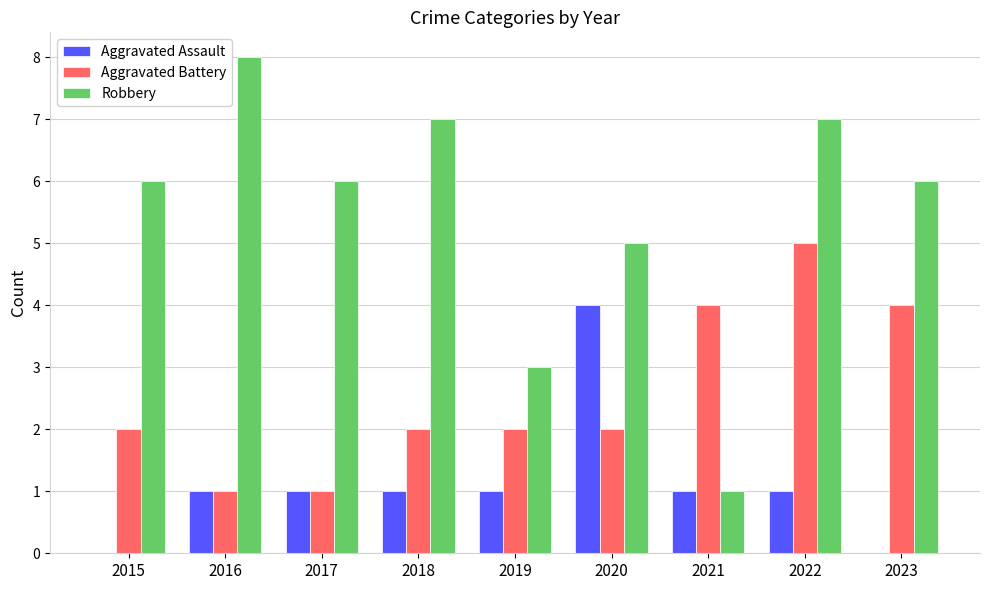

Count the number of data series in this chart.

3